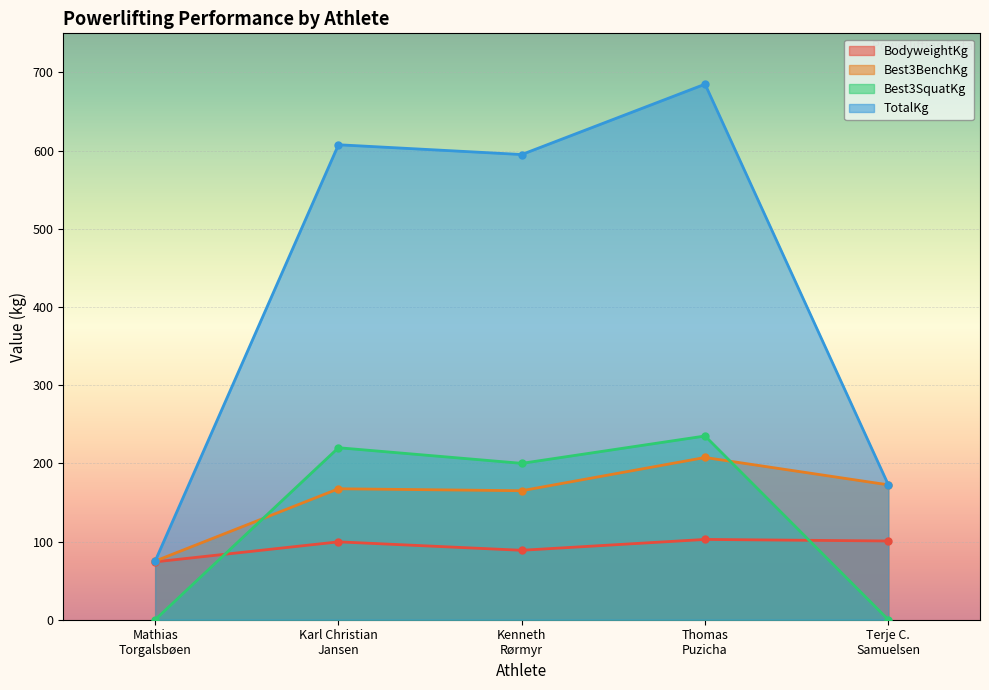

What is the sum of all BodyweightKg values?

465.8